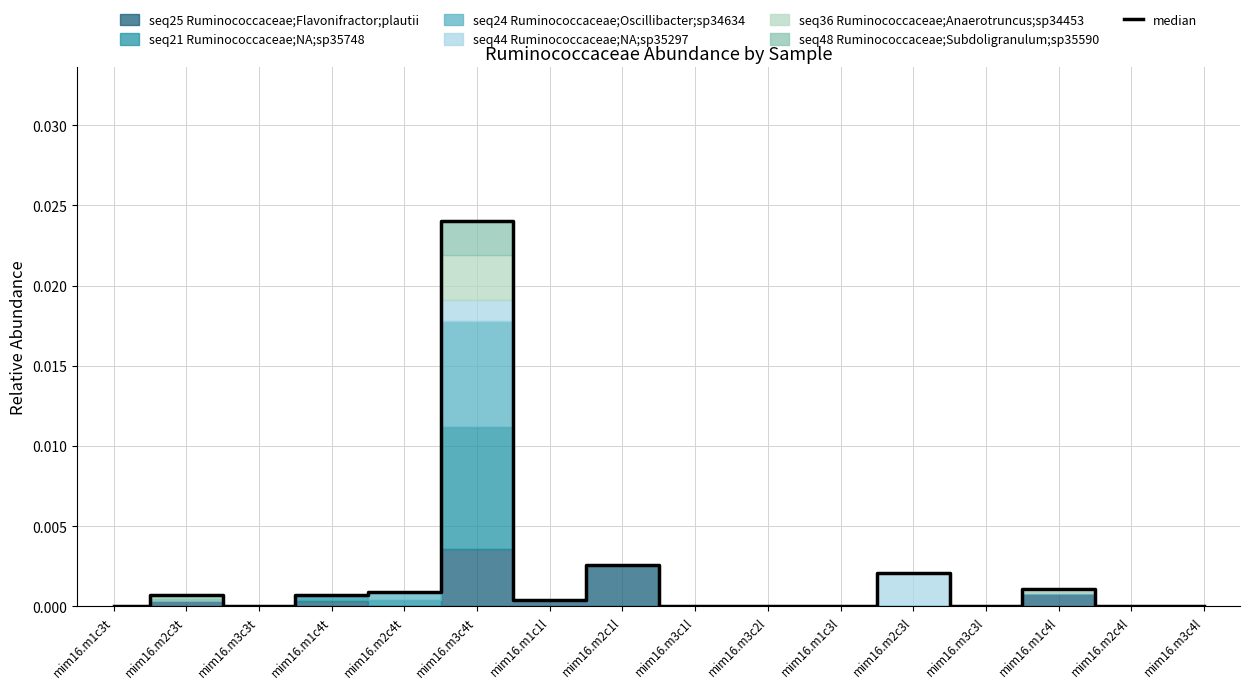

List the labels in order of value, smallest first.

mim16.m1c3t, mim16.m3c3t, mim16.m3c1l, mim16.m3c2l, mim16.m1c3l, mim16.m3c3l, mim16.m2c4l, mim16.m3c4l, mim16.m1c1l, mim16.m2c3t, mim16.m1c4t, mim16.m2c4t, mim16.m1c4l, mim16.m2c3l, mim16.m2c1l, mim16.m3c4t